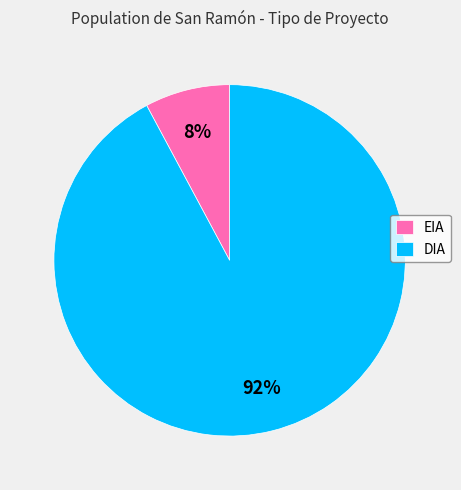

To the nearest percent, what percentage of the pie is DIA?

92%